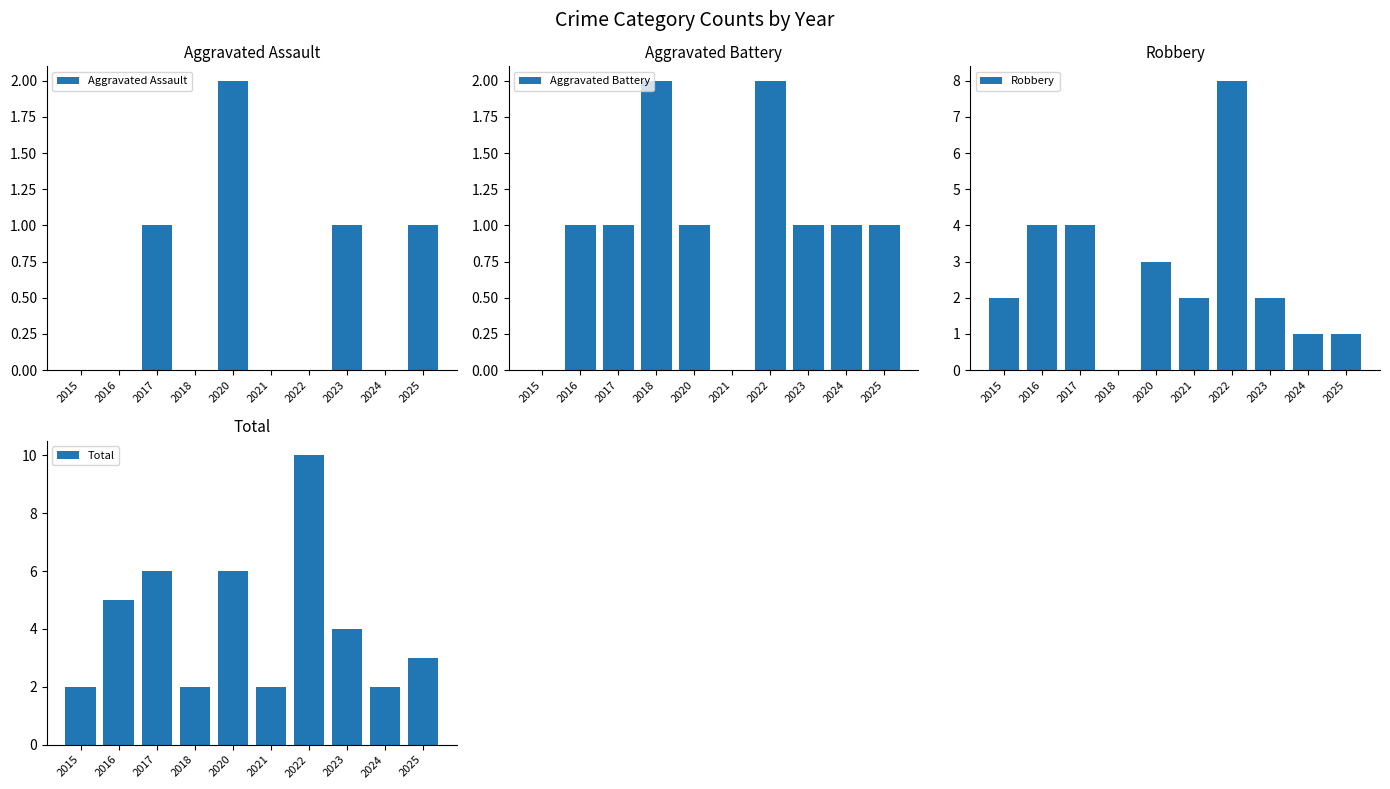

Rank the series at 2023 from highest to lowest value.

Total, Robbery, Aggravated Assault, Aggravated Battery